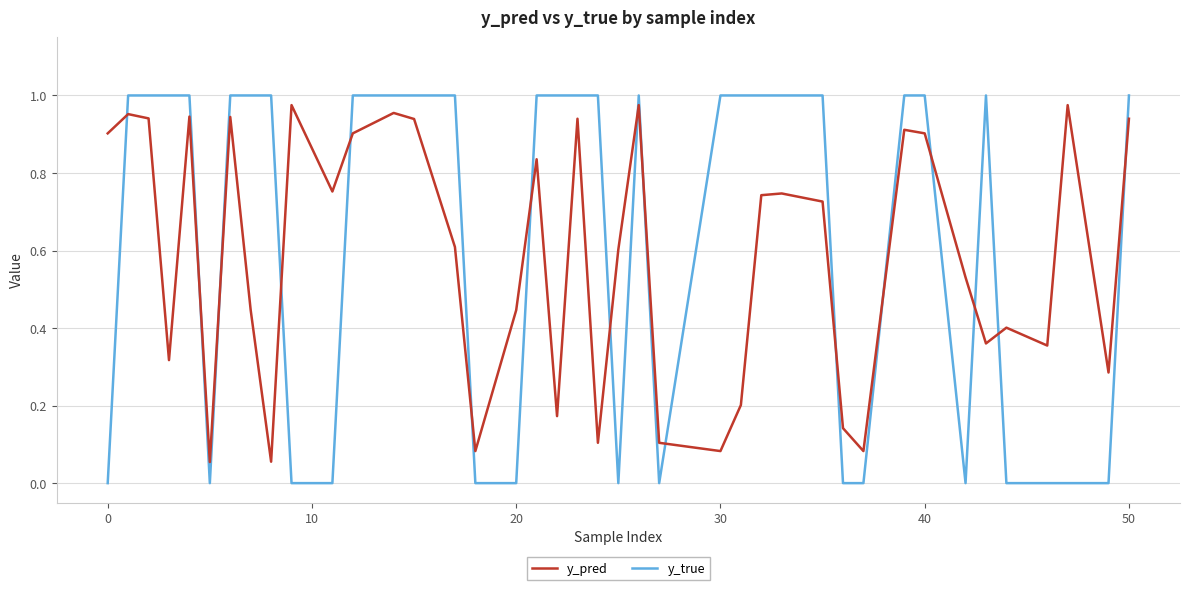

True or false: y_true and y_pred cross at least once.

True